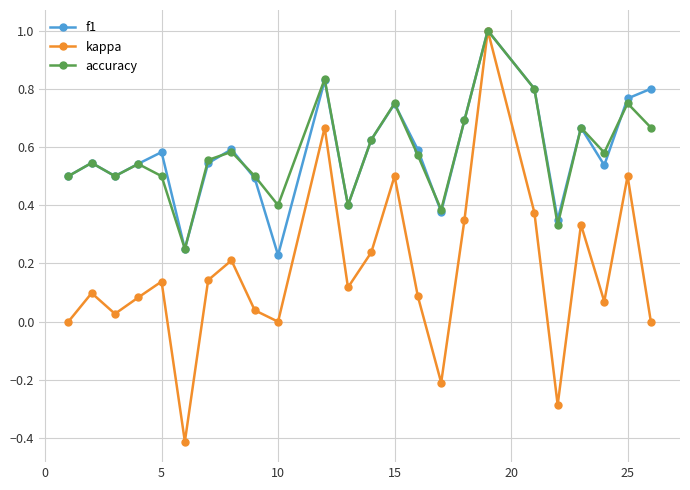

Which series has the widest spread of values?

kappa